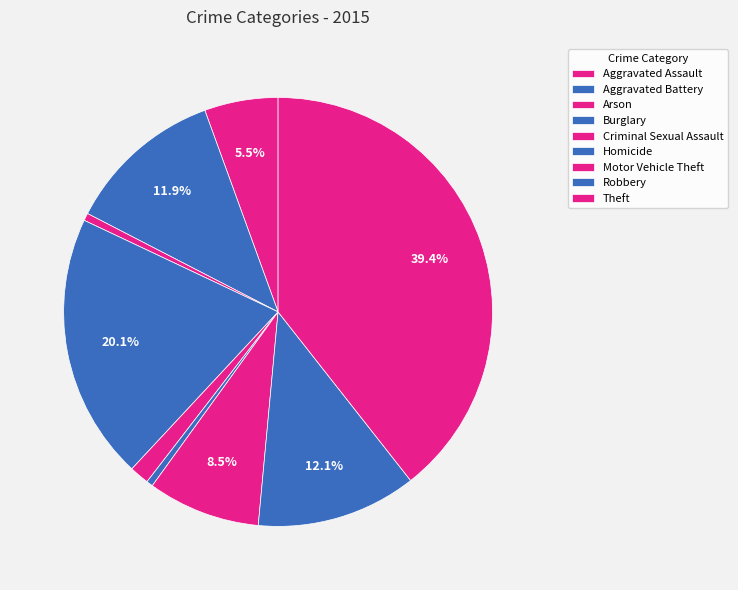

Which category has the smallest portion of the pie?

Homicide